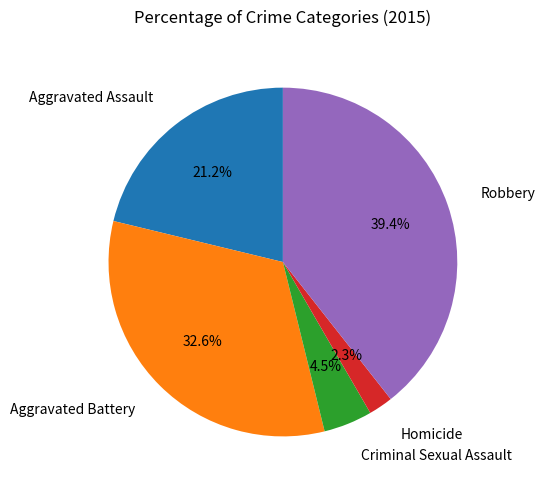

Is there a majority slice in this chart?

No